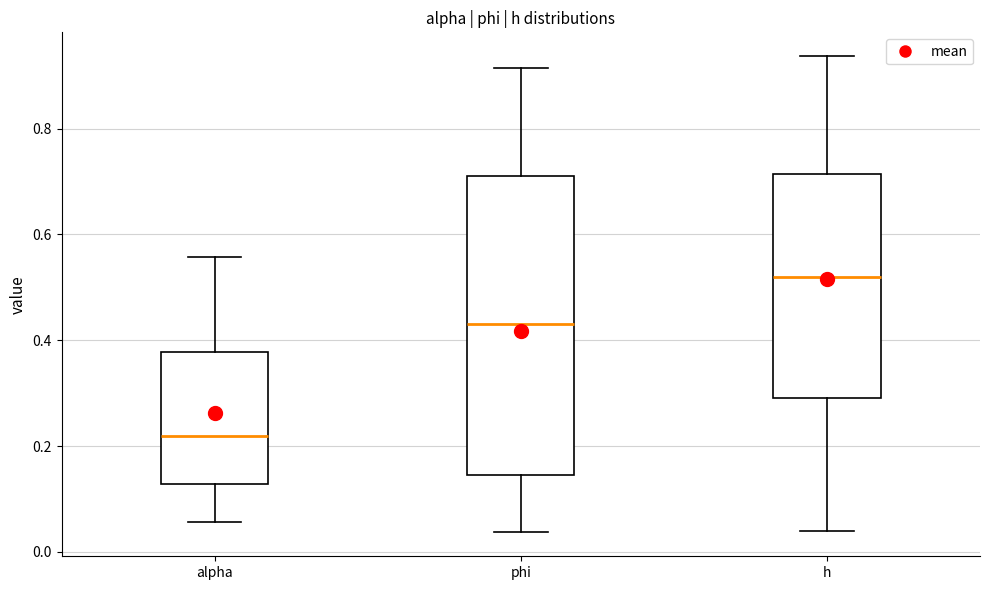

Where does the upper whisker of the box for phi end on the y-axis? The values are not printed on the chart, so give them approximately, as read against the axis.

0.92